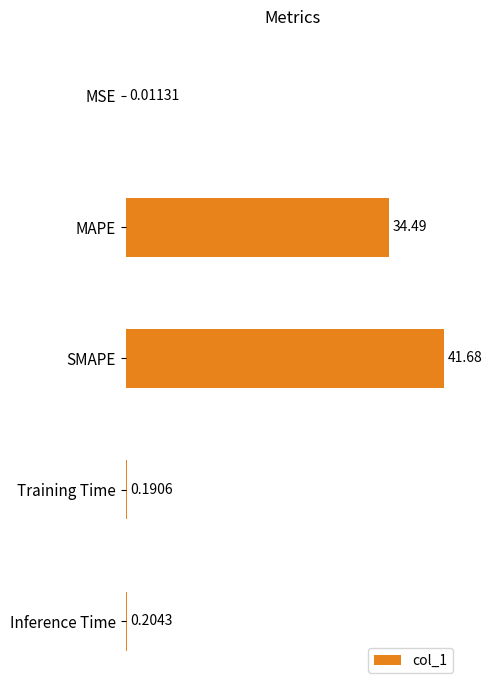

What is the sum of all values?

76.6